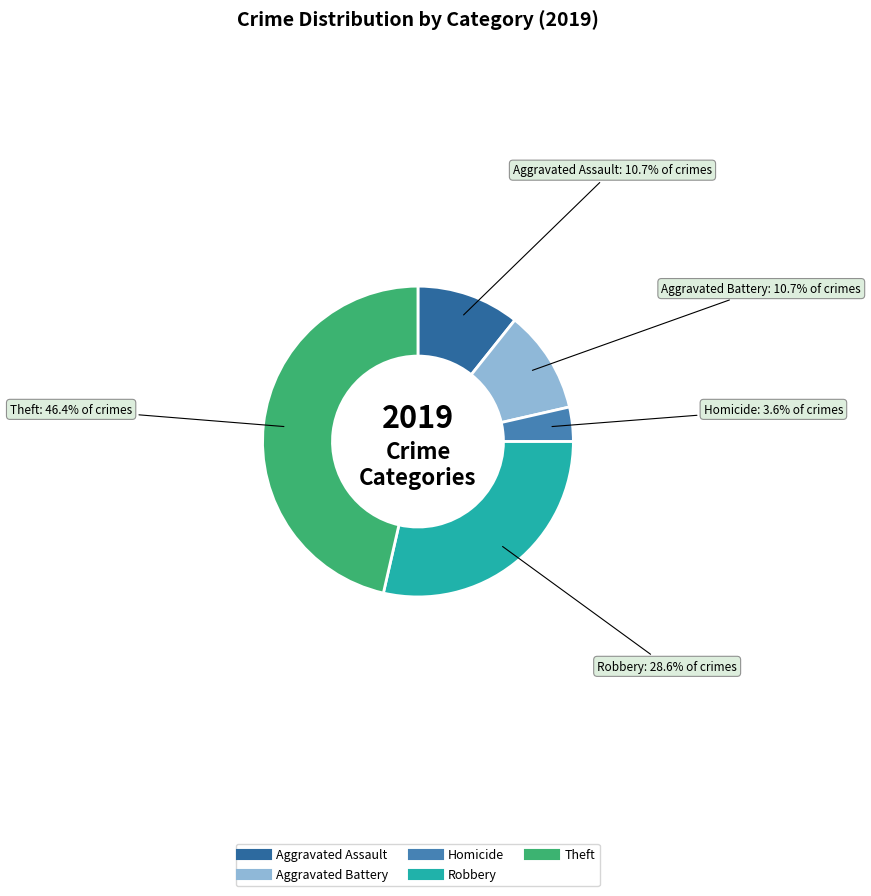

Is there a majority slice in this chart?

No